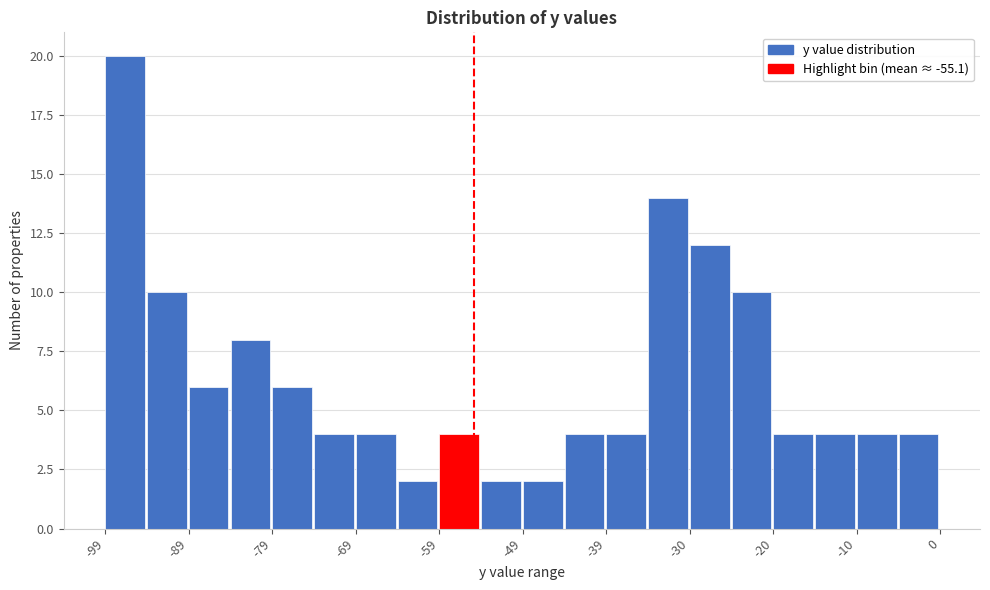

Reading left to right, transcribe this chart: for each bar, give the range it covers on the x-axis and its height. Neither the bar edges nor the heights are printed on the chart, so give them approximately, as read against the axes.

-99 to -94: 20
-94 to -89: 10
-89 to -84: 6
-84 to -79: 8
-79 to -74: 6
-74 to -69: 4
-69 to -64: 4
-64 to -59: 2
-59 to -54: 4
-54 to -49: 2
-49 to -44: 2
-44 to -39: 4
-39 to -35: 4
-35 to -30: 14
-30 to -25: 12
-25 to -20: 10
-20 to -15: 4
-15 to -10: 4
-10 to -5: 4
-5 to 0: 4